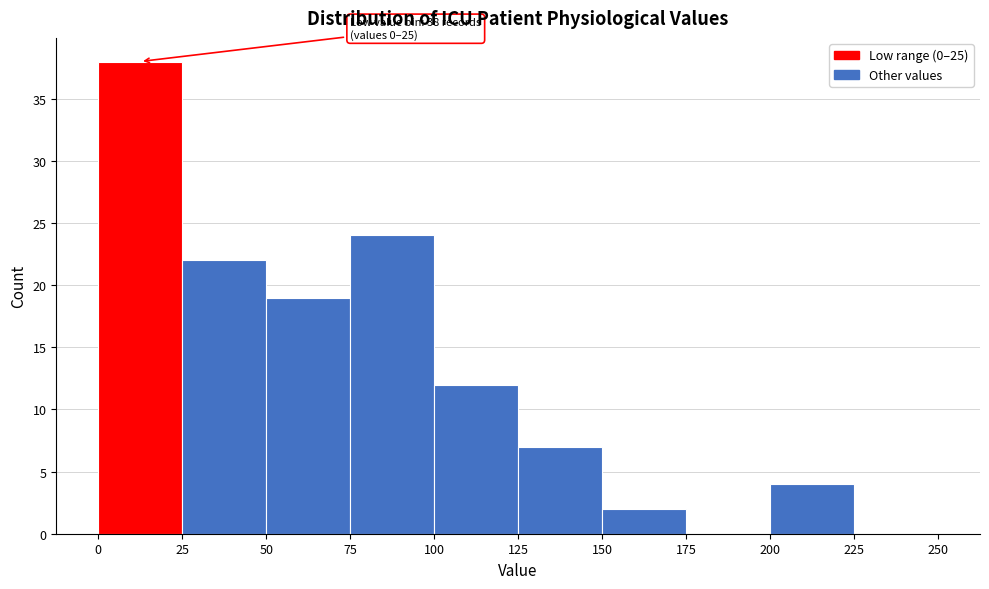

Over which range of the x-axis is the bar tallest?

0 to 25